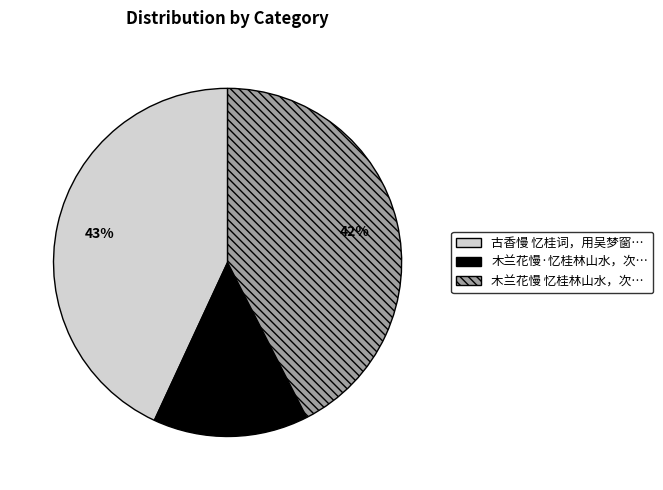

Count the number of slices in the pie.

3